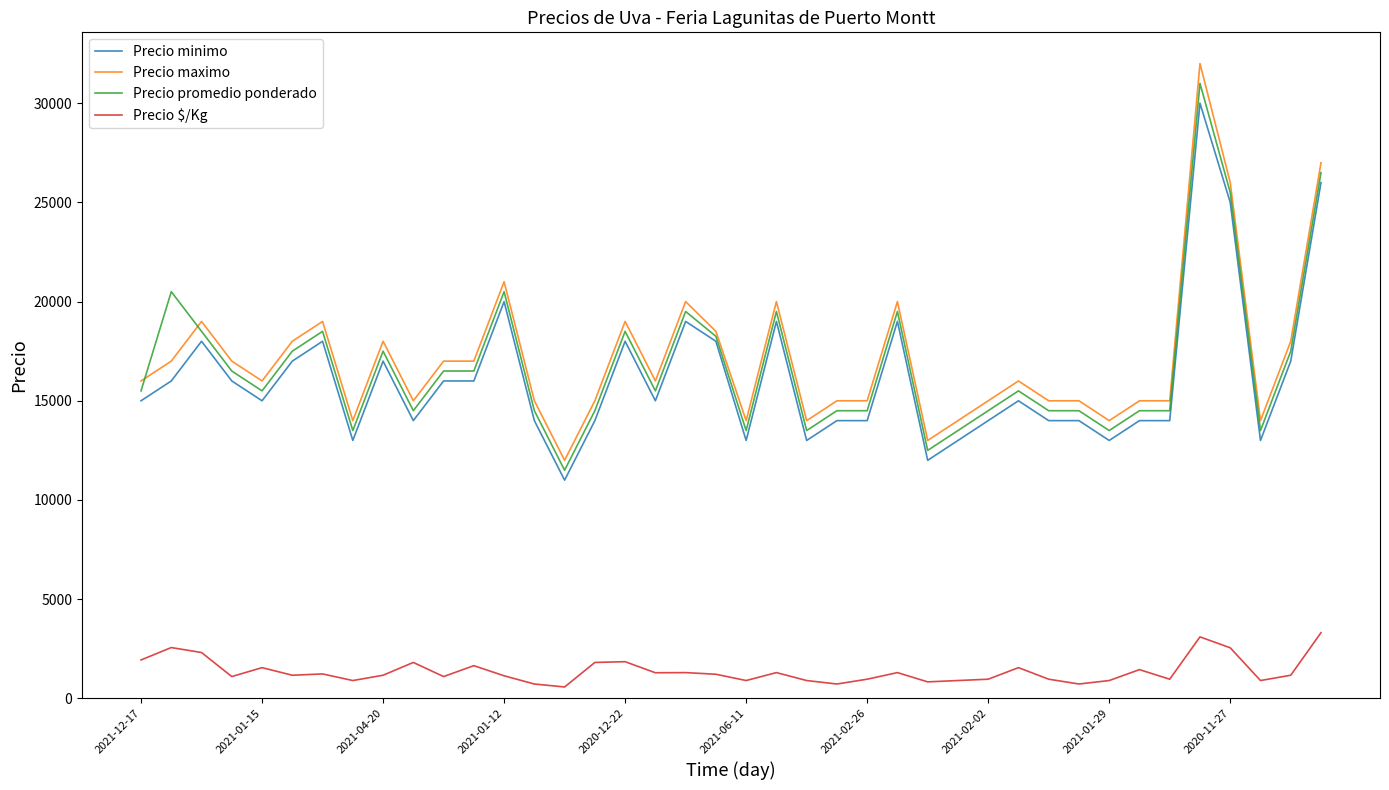

What is the highest value of the Precio minimo series?

30000